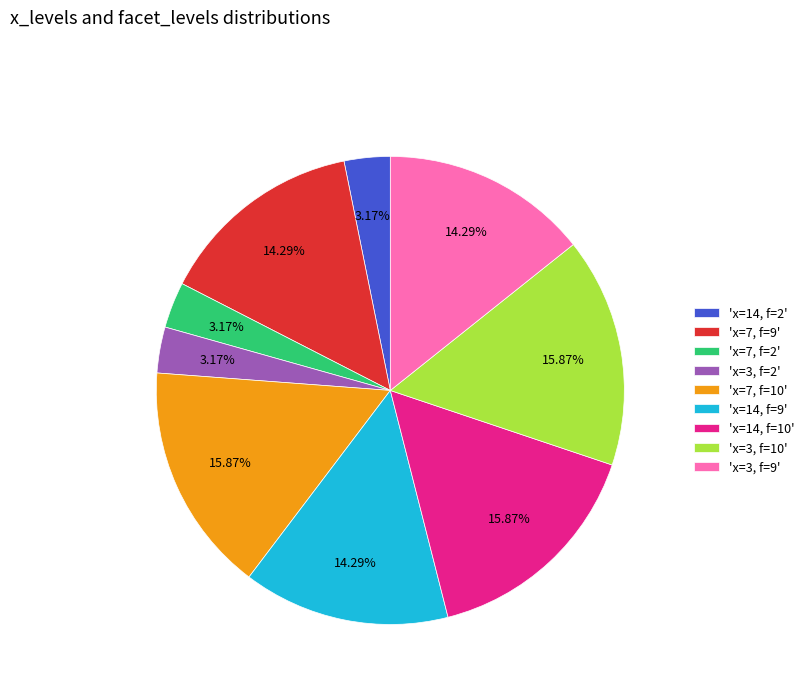

Is there any slice that represents more than half of the pie?

No